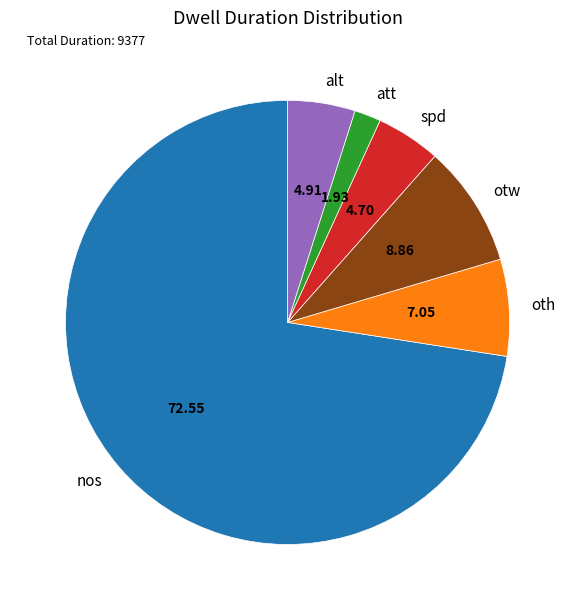

How many segments does this pie chart have?

6